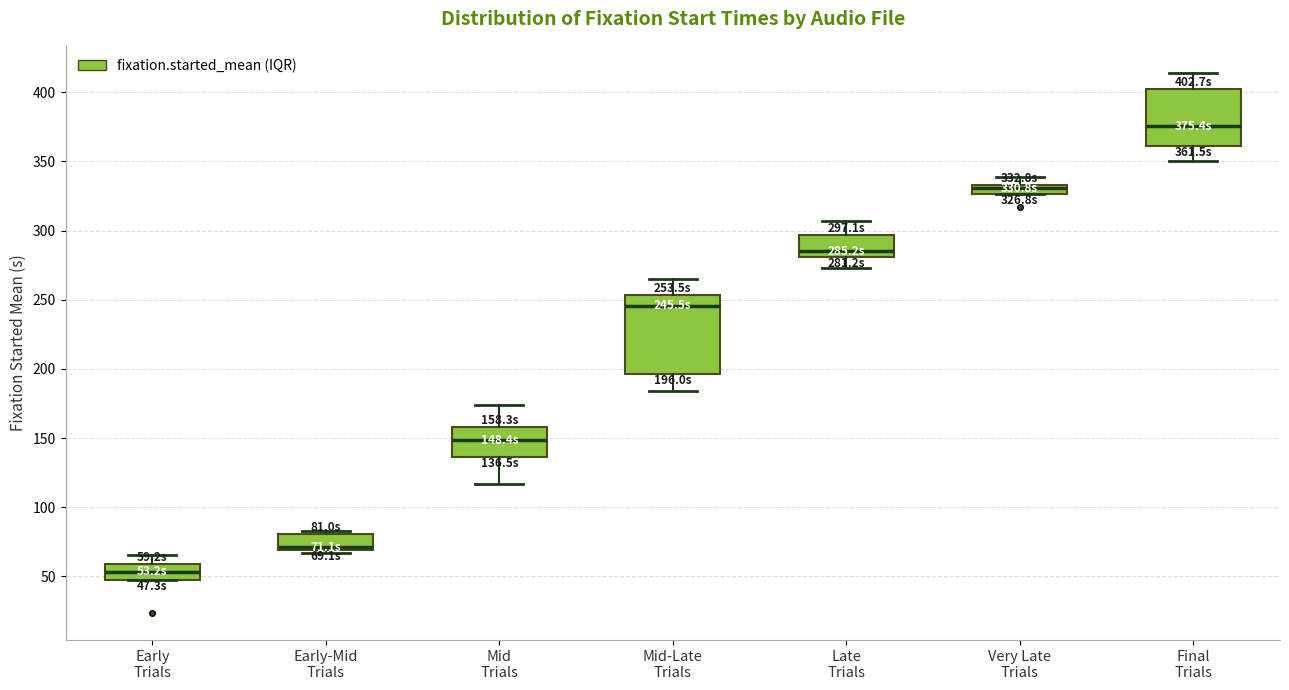

Which box has the highest median line?

Final Trials